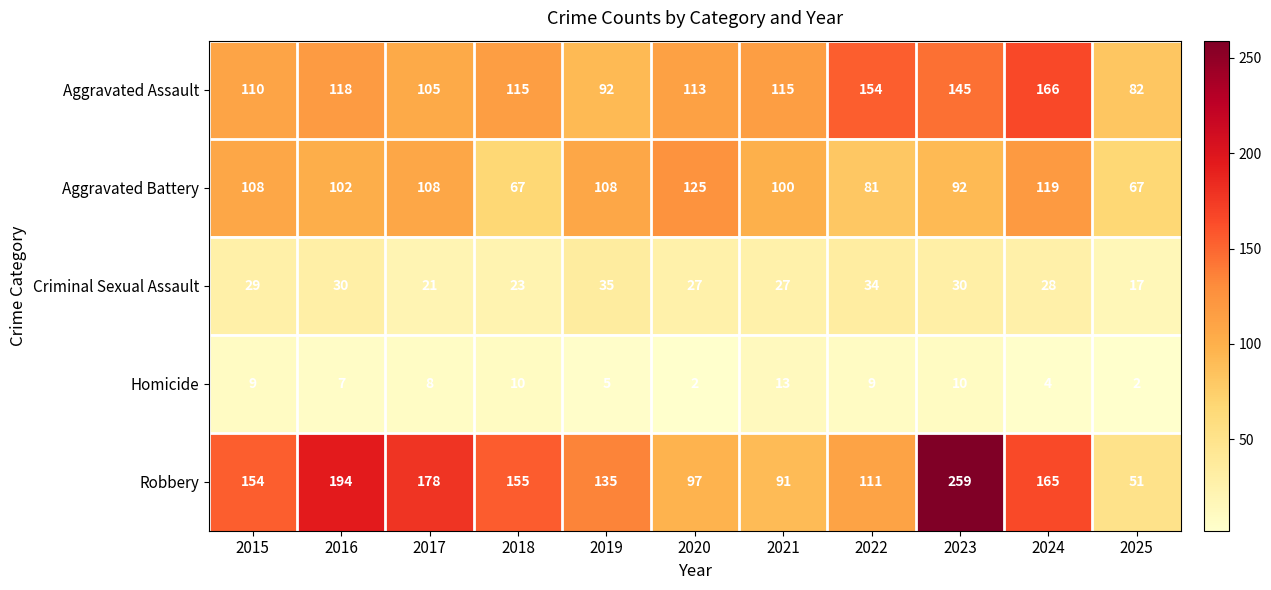

At which category is the sum across all series the highest?

2023